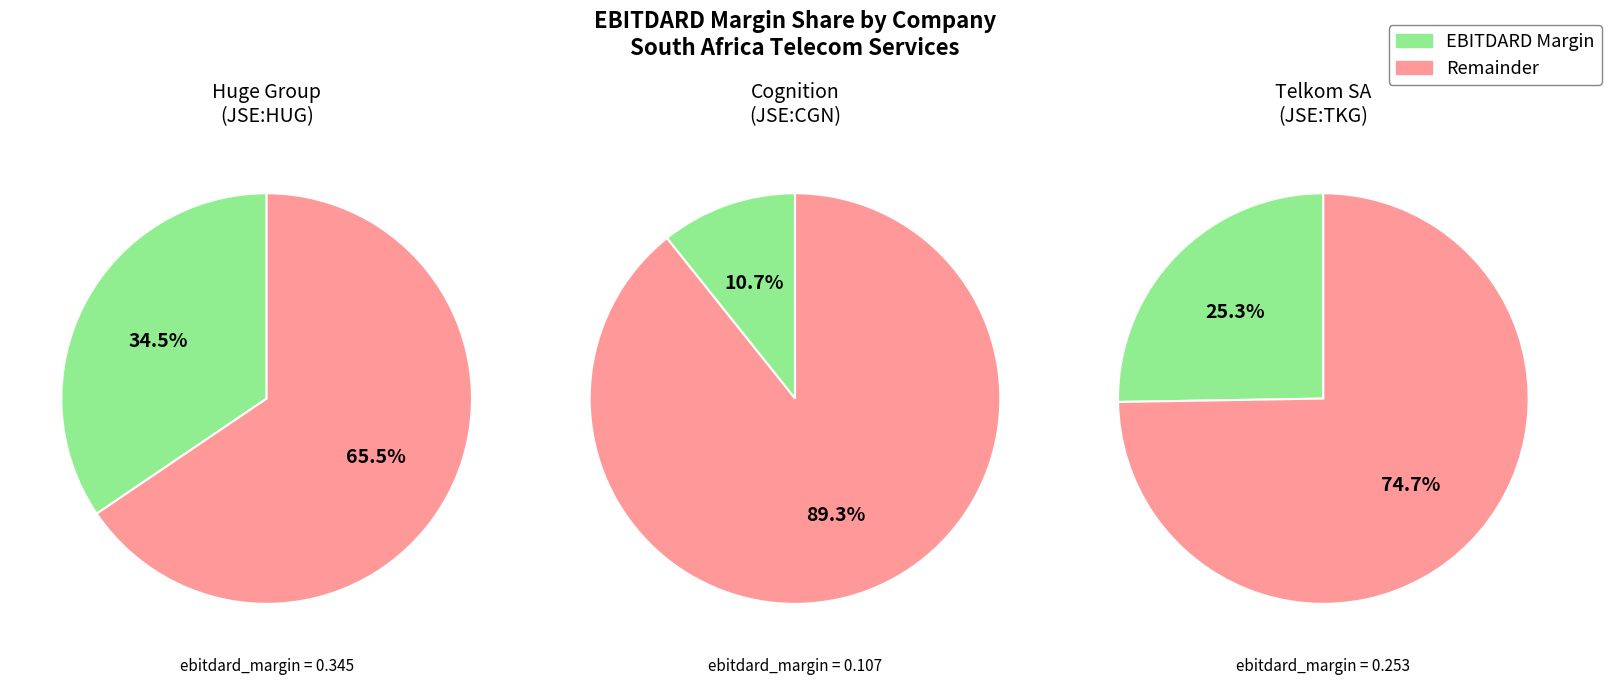

Do Huge Group Limited (JSE:HUG) and Telkom SA SOC Limited (JSE:TKG) together represent more than half of the pie?

Yes